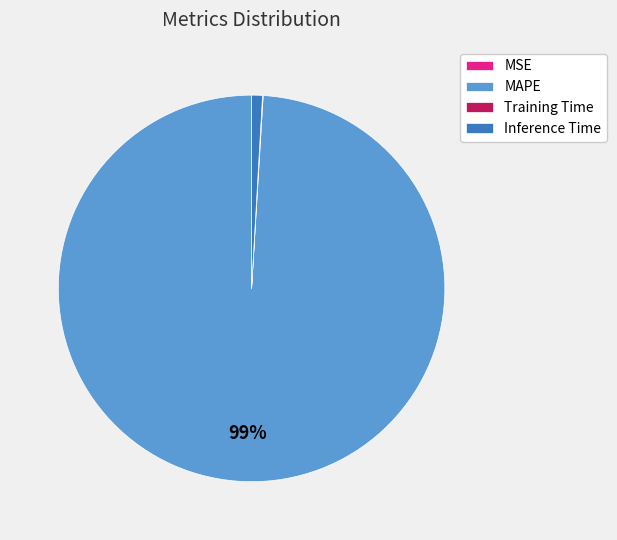

To the nearest percent, what is the average slice percentage?

25%